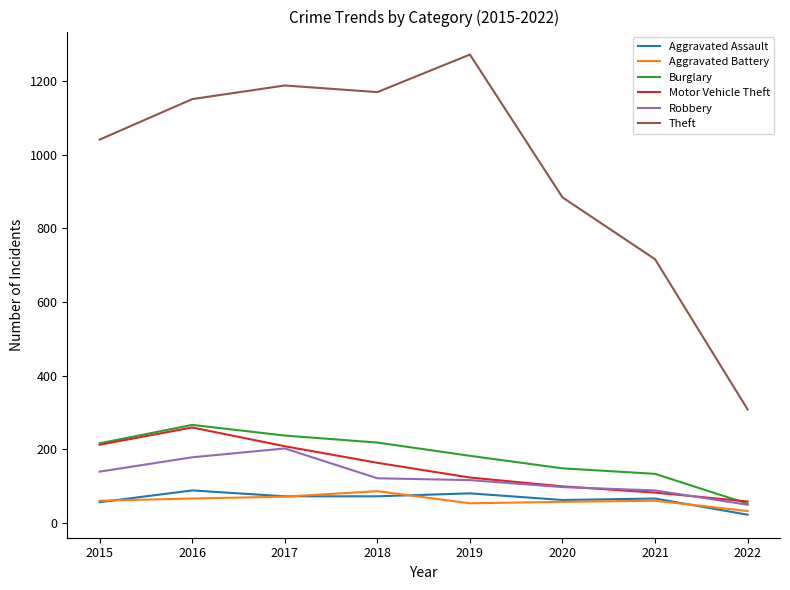

What is the maximum value for Theft?

1272